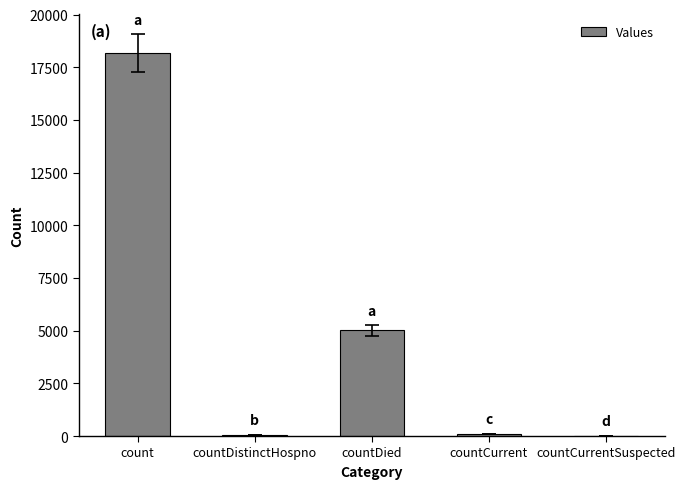

True or false: the data shows 7181 at countCurrentSuspected.

False